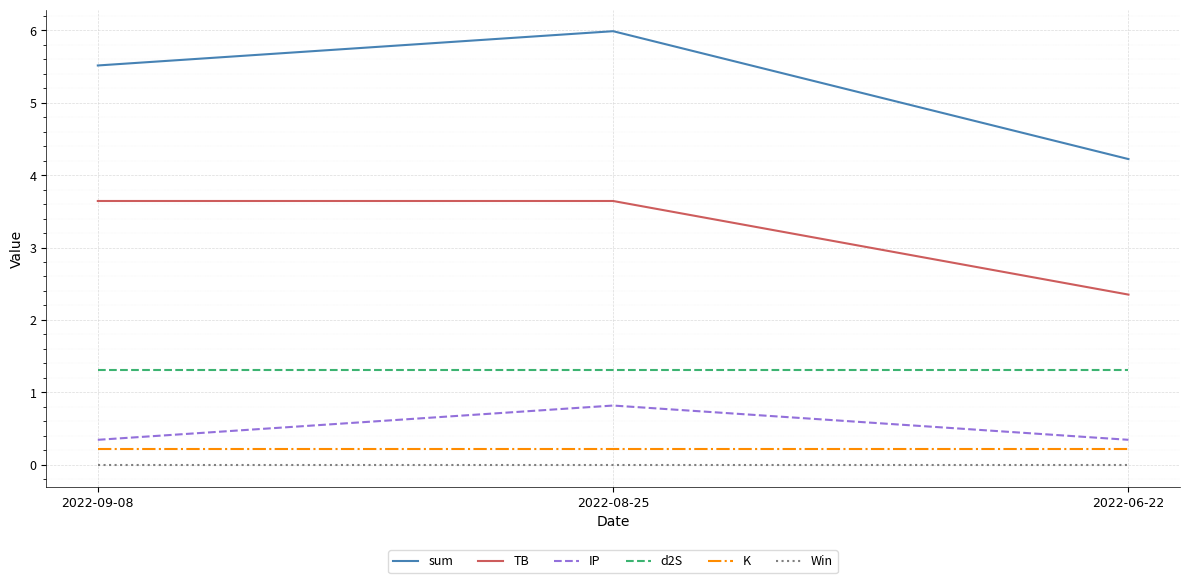

What is the greatest value displayed?

6.0